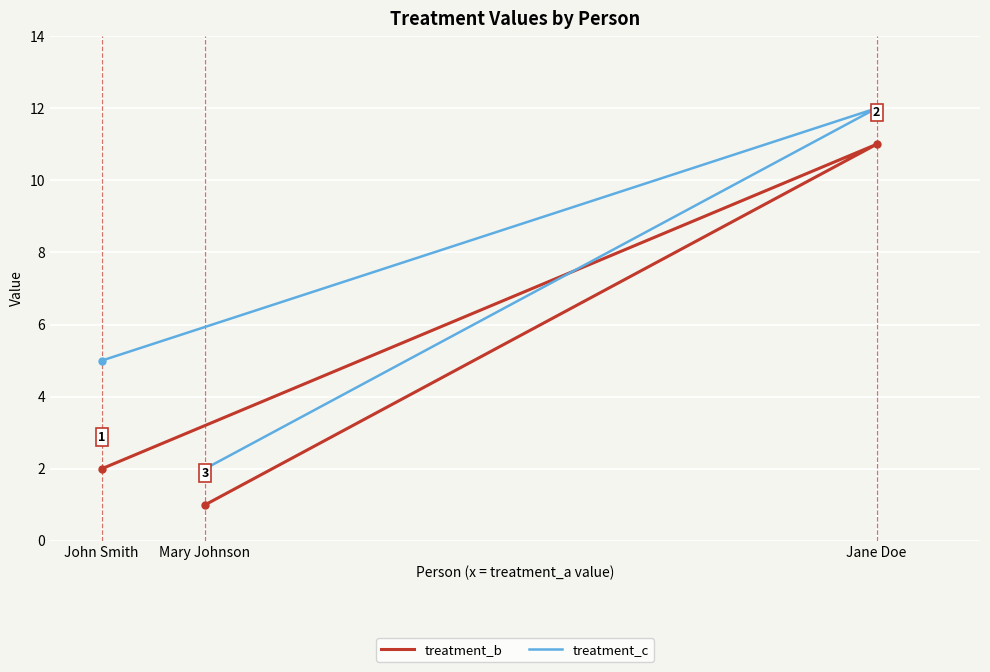

True or false: treatment_c has a value of 20 at Jane Doe.

False